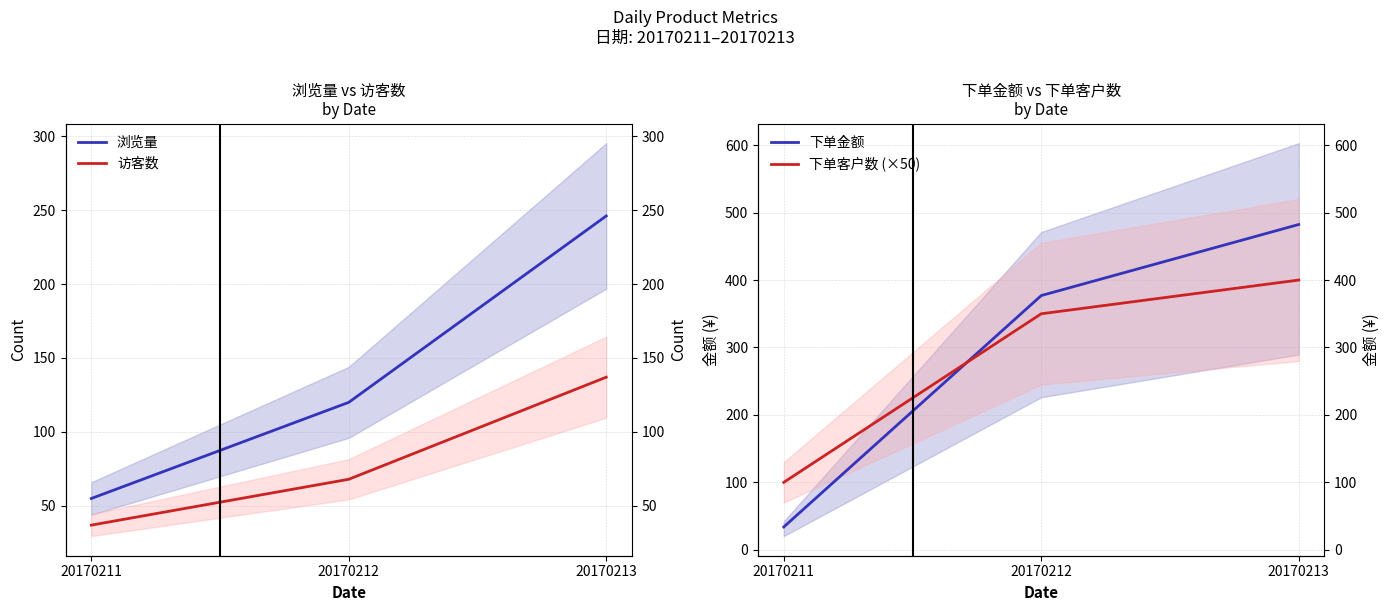

What is the sum of the 访客数 values at 20170212 and 20170213?

205.0